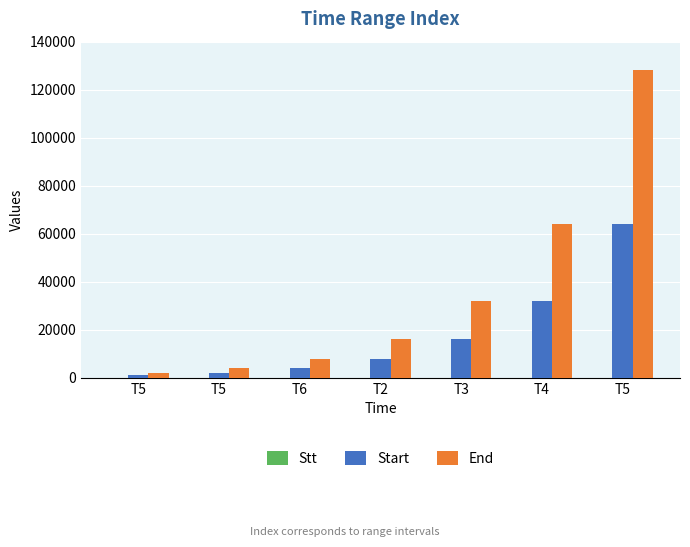

At which label does Stt reach its minimum?

T5